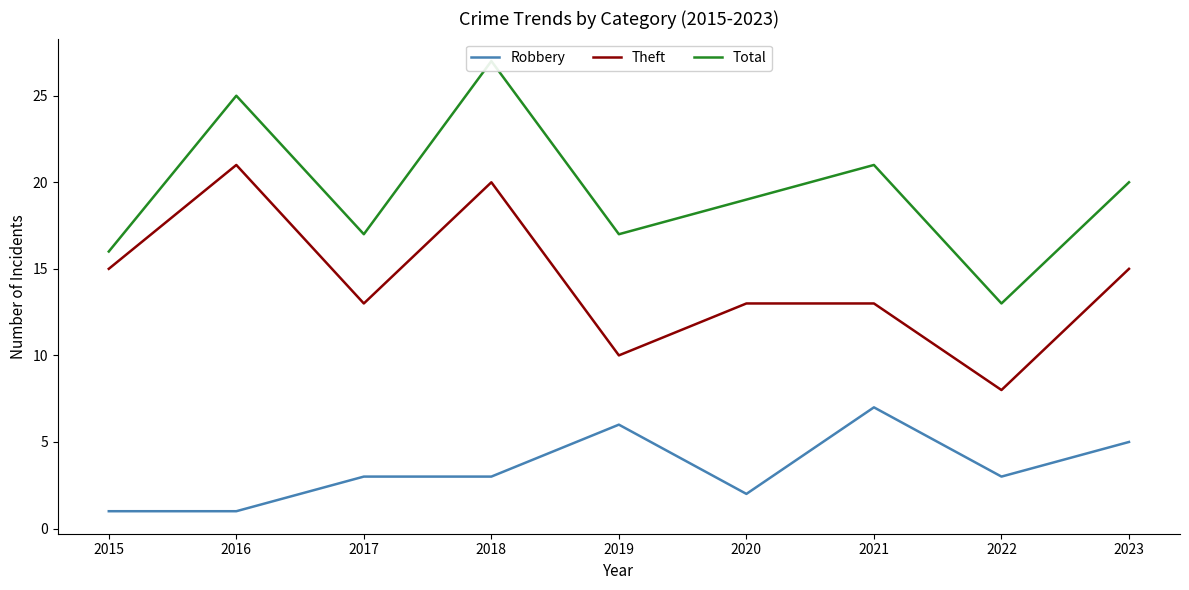

What is the highest value of the Theft series?

21